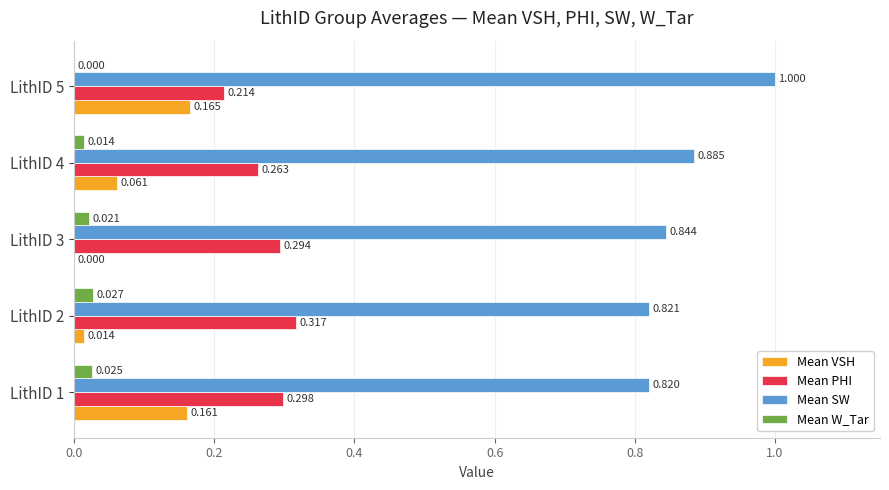

Which series changed the most between LithID 1 and LithID 5?

Mean SW